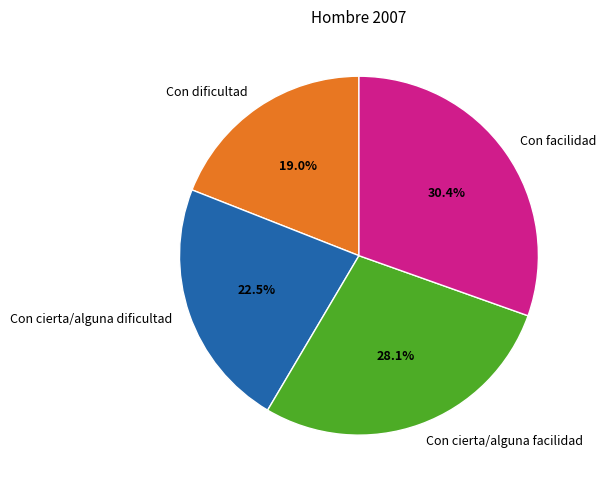

Count the number of slices in the pie.

4